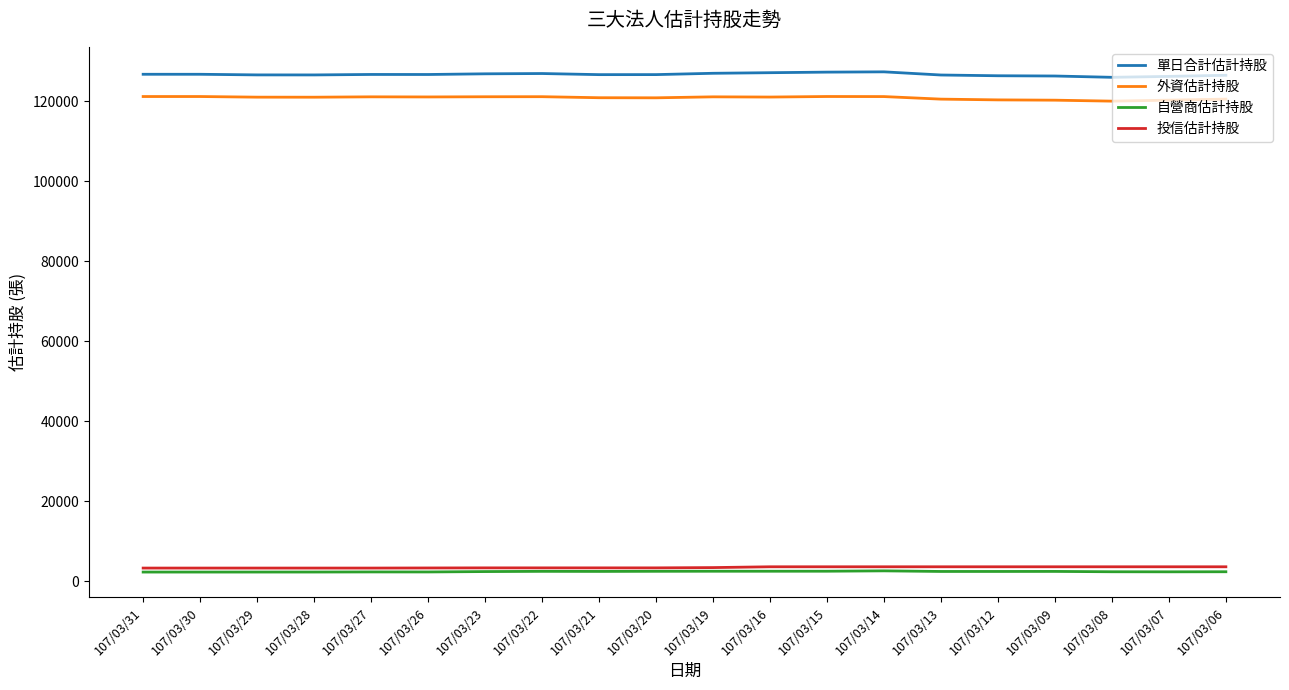

What is the maximum value for 投信估計持股?

3601